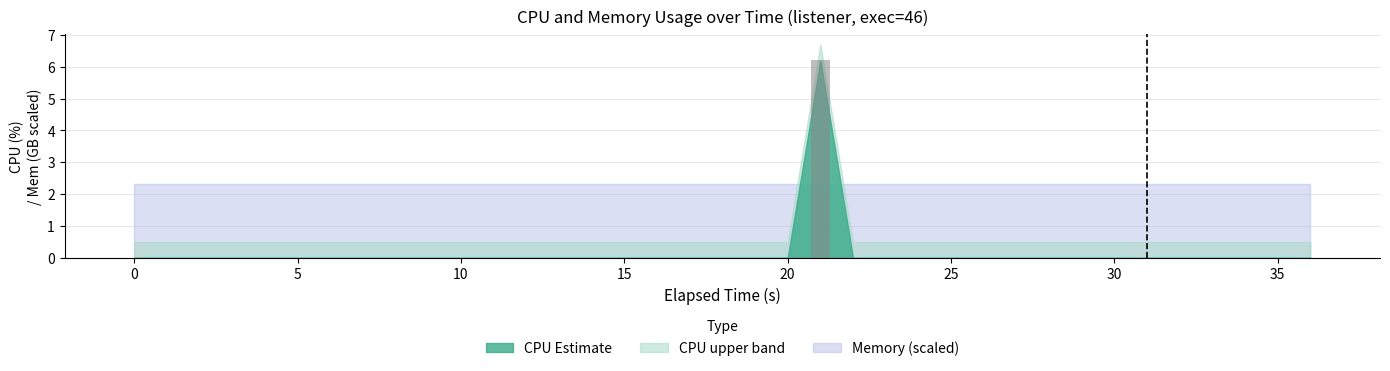

How many data points are above 0?

1